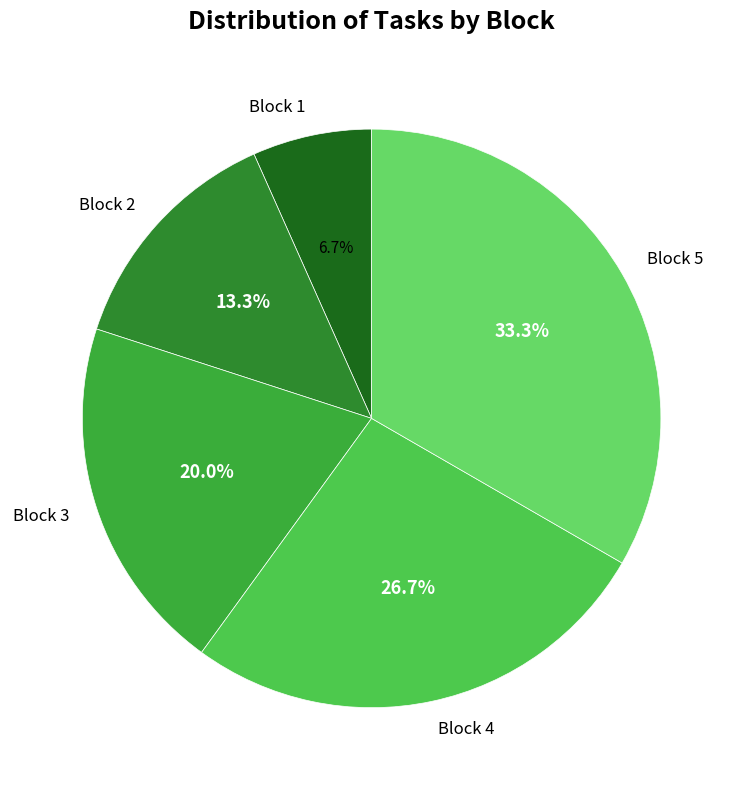

The Block 1 slice represents 7% of the pie. True or false?

True